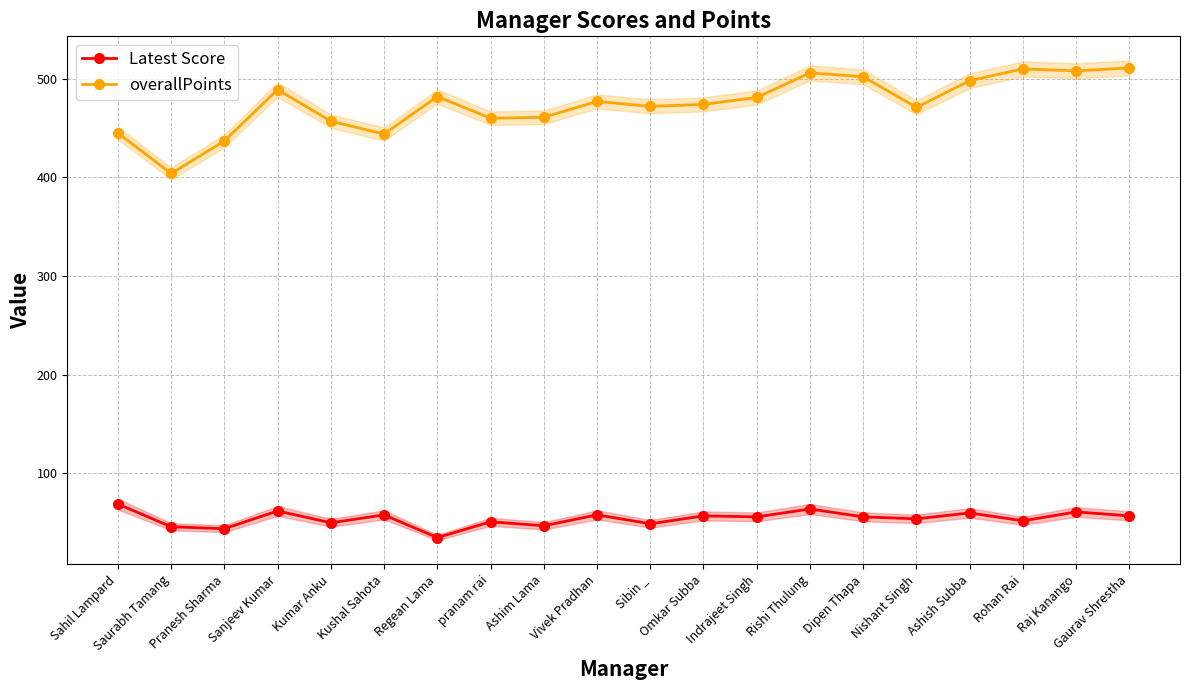

True or false: Latest Score and overallPoints cross at least once.

False